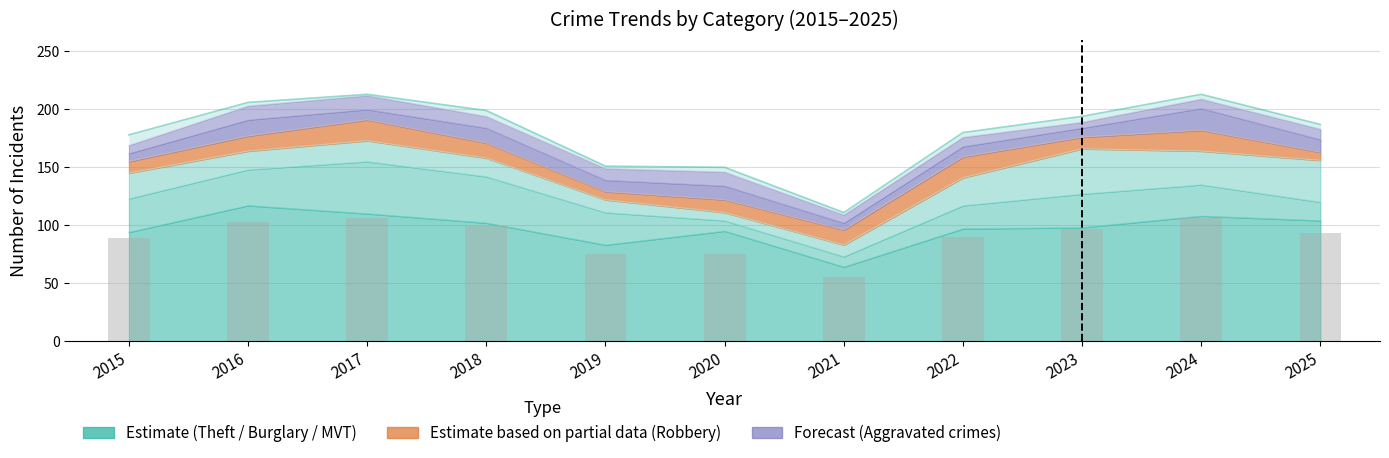

Which has a higher value, 2017 or 2016?

2017